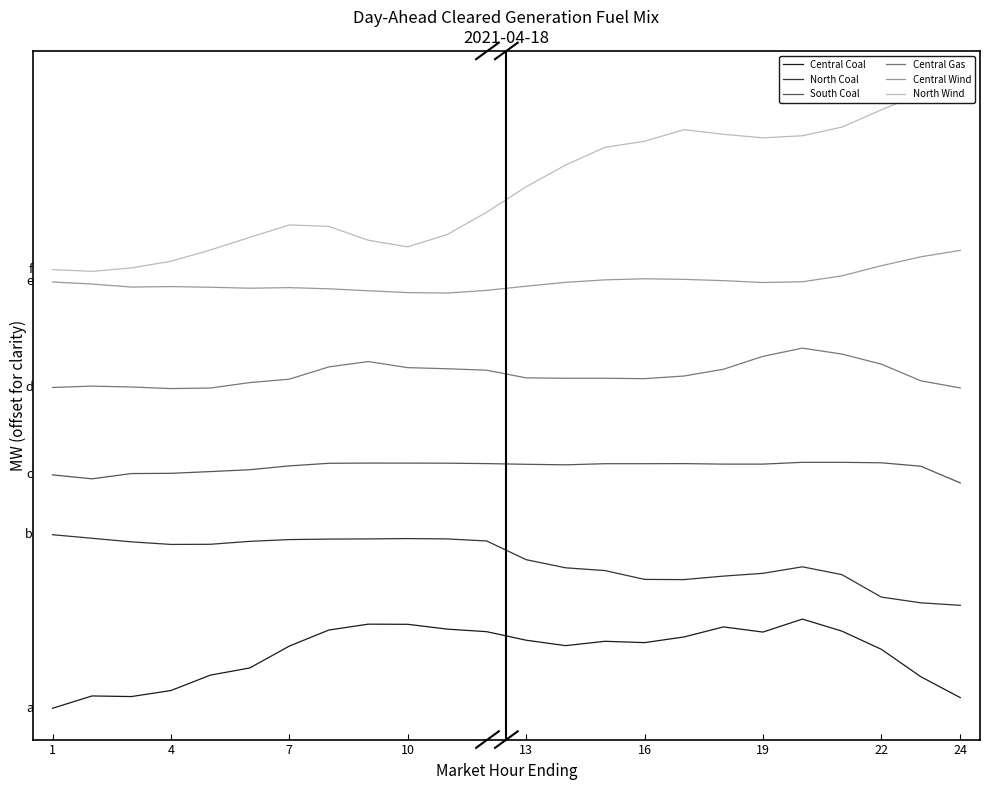

What is the highest value of the Central Gas series?

9847.2